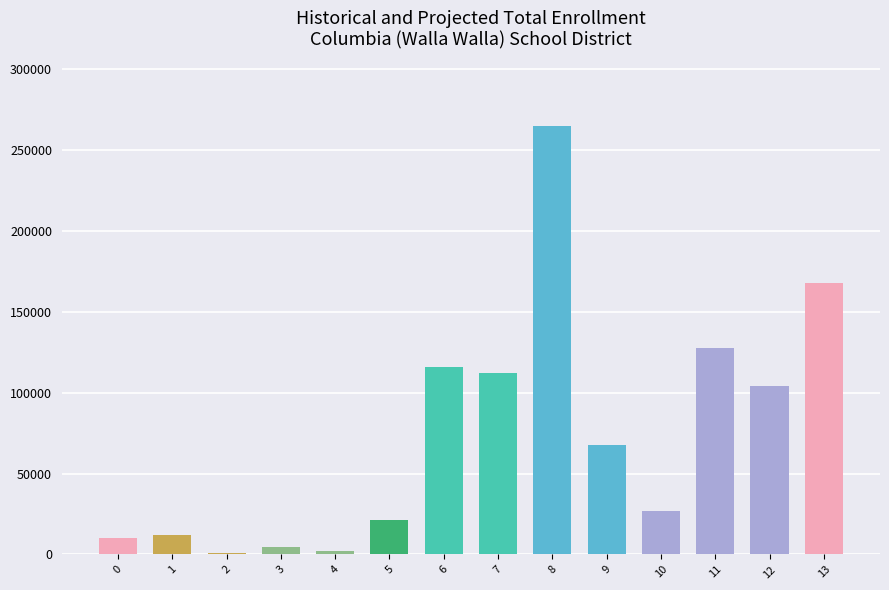

What is the greatest value displayed?

264862.4